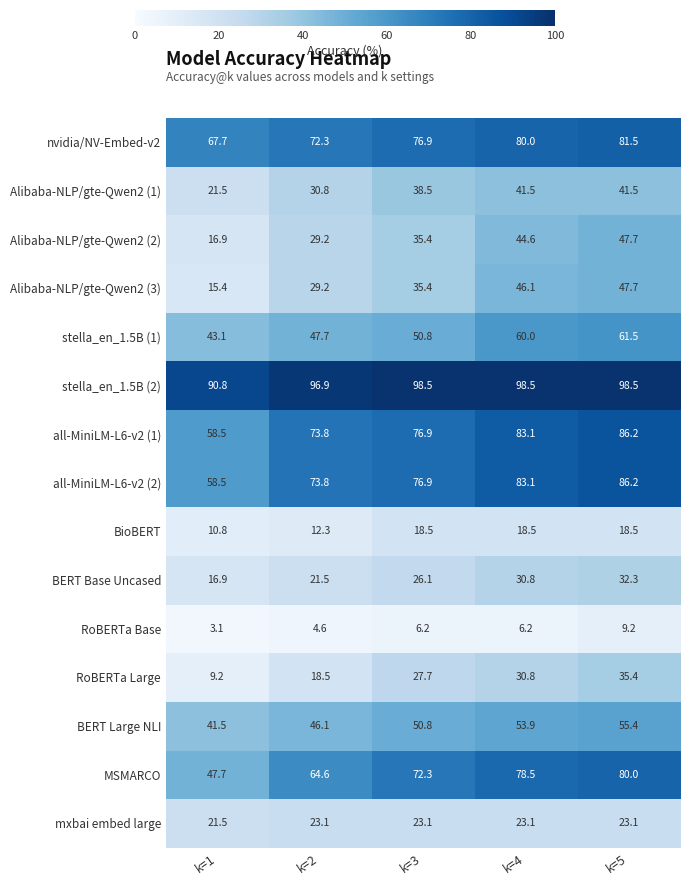

What is the difference between the highest and lowest values at k=1?

87.7